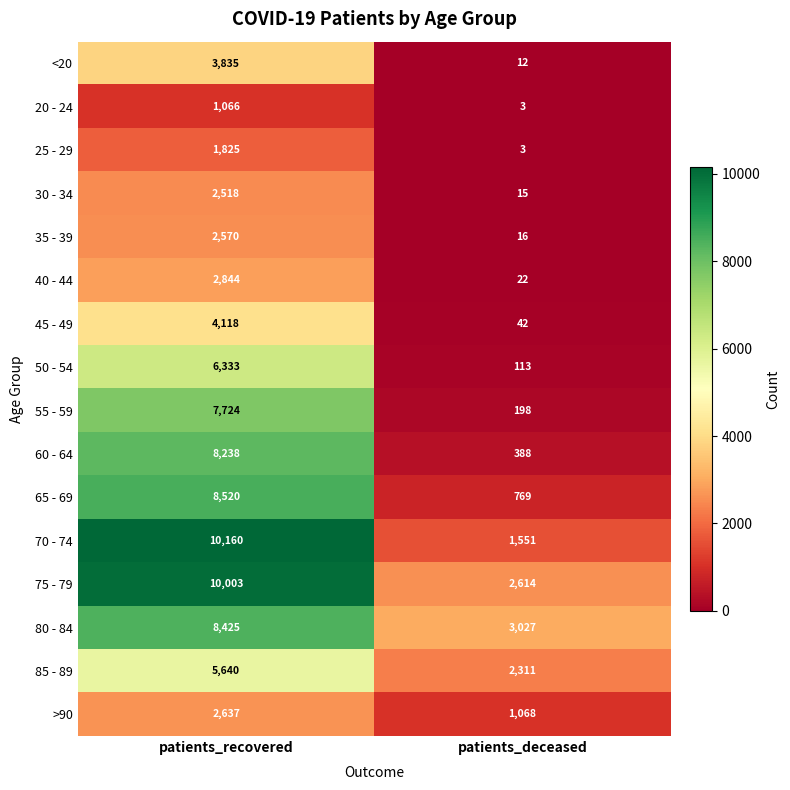

What is the difference between the 65 - 69 values at patients_deceased and patients_recovered?

7751